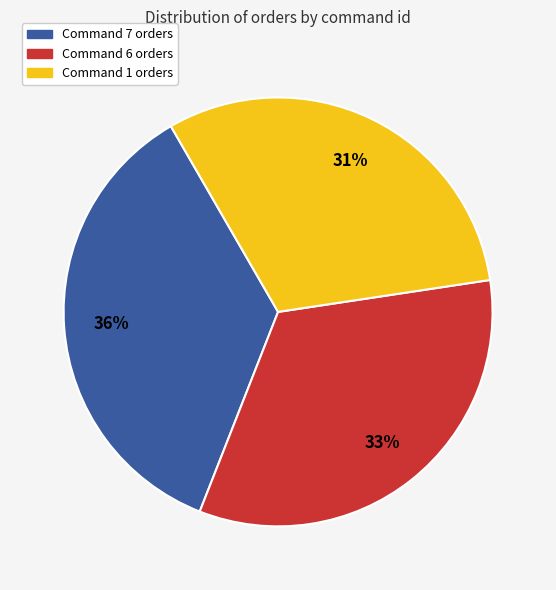

Is there any slice that represents more than half of the pie?

No